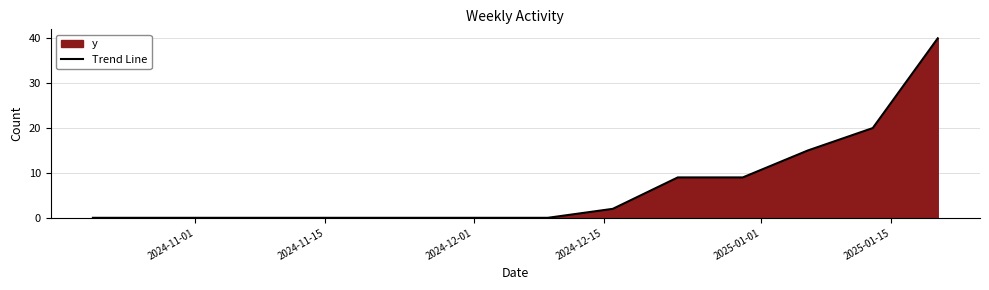

What is the greatest value displayed?

40